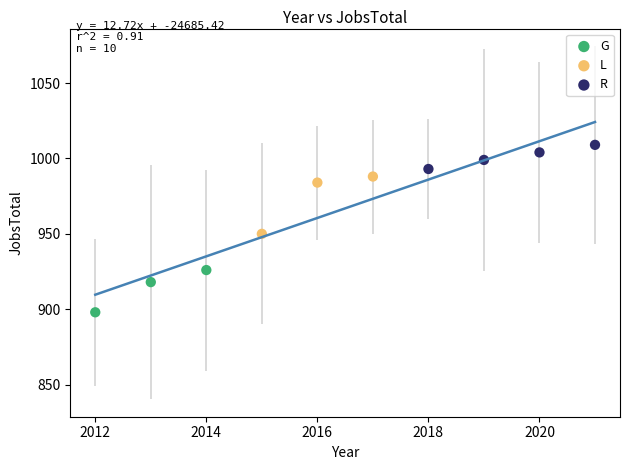

Which series contains the lowest Y value?

G